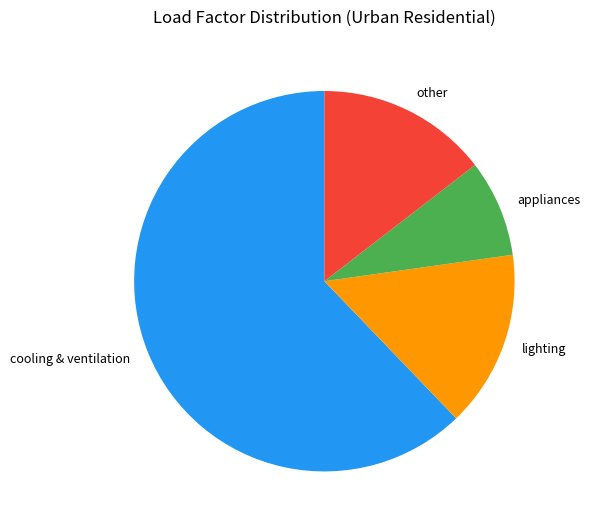

How many slices are in this pie chart?

4